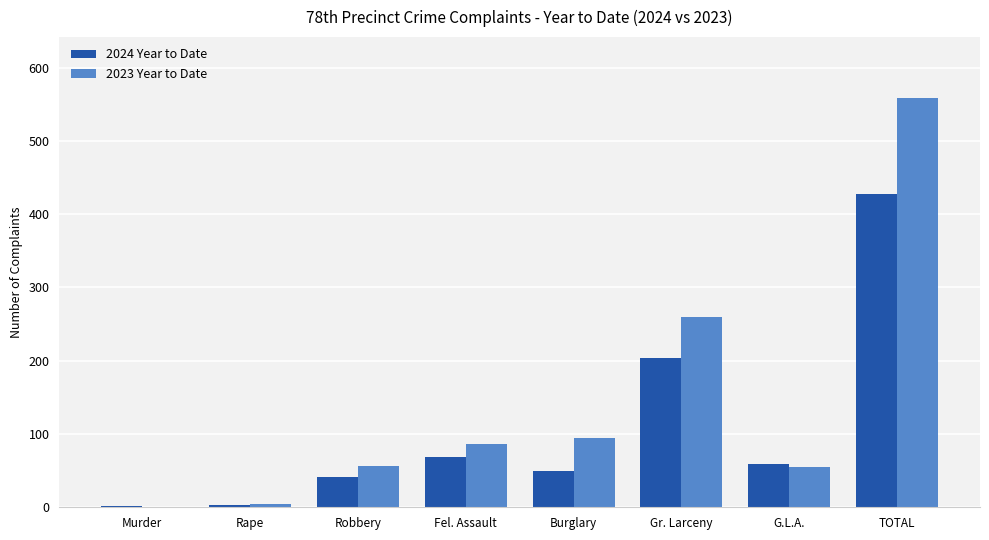

Where is 2023 Year to Date nearest to the value 279?

Gr. Larceny